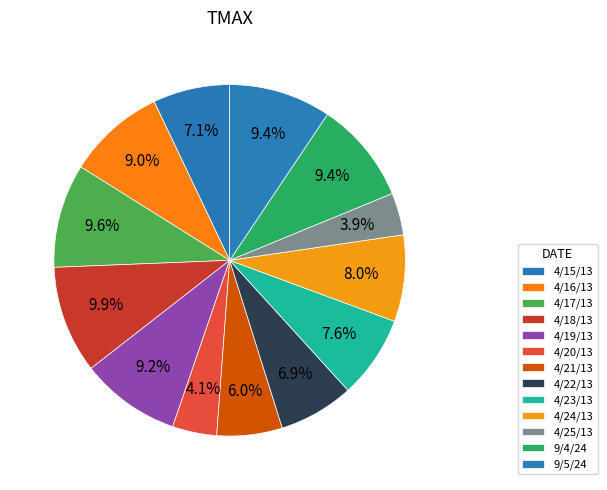

Is there any slice that represents more than half of the pie?

No